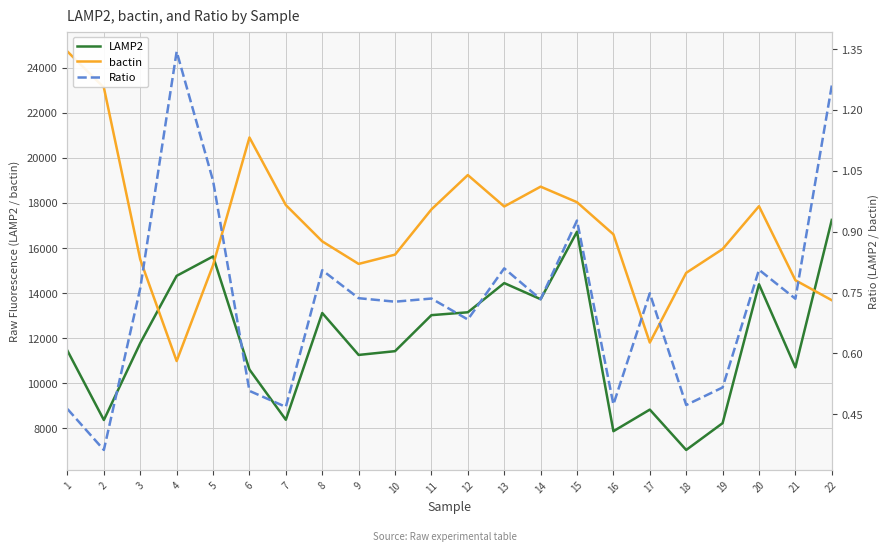

What is the highest value of the LAMP2 series?

17246.0